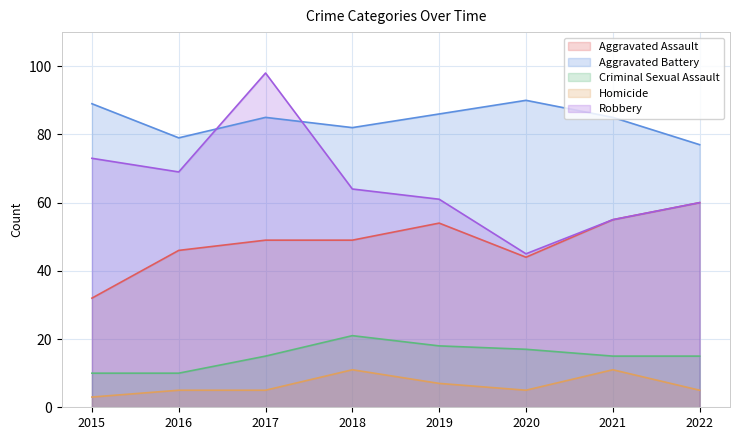

What is the spread (max minus min) of values at 2020?

85